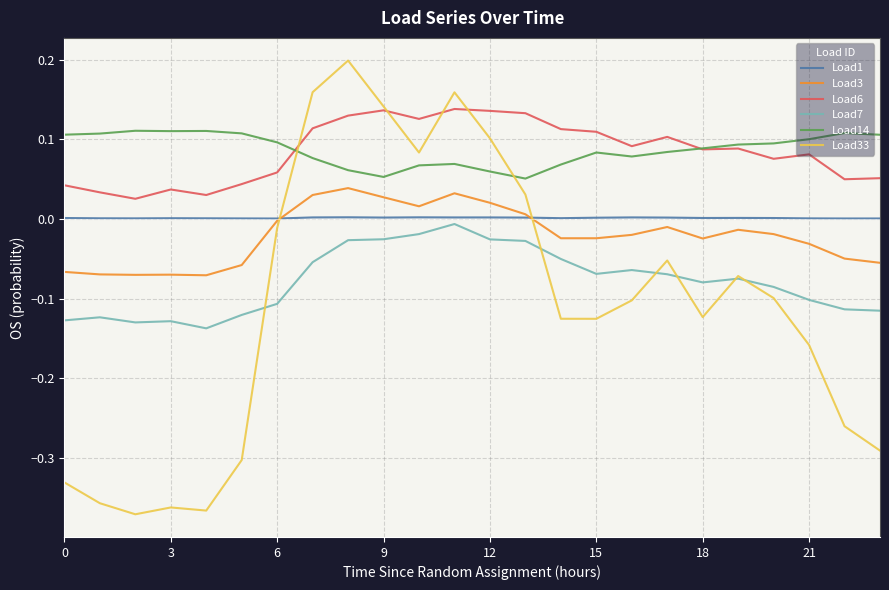

Rank the series by their maximum value, from highest to lowest.

Load33, Load6, Load14, Load3, Load1, Load7